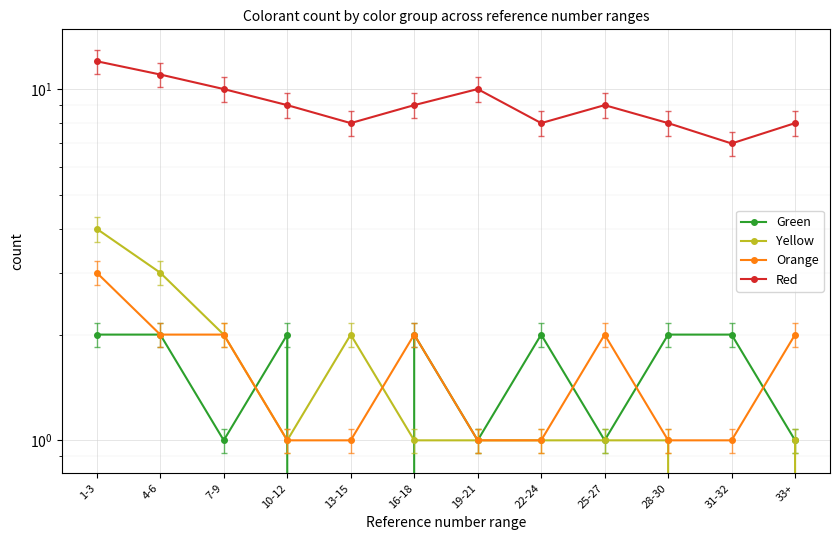

Is this an area chart (filled region under the line)?

No